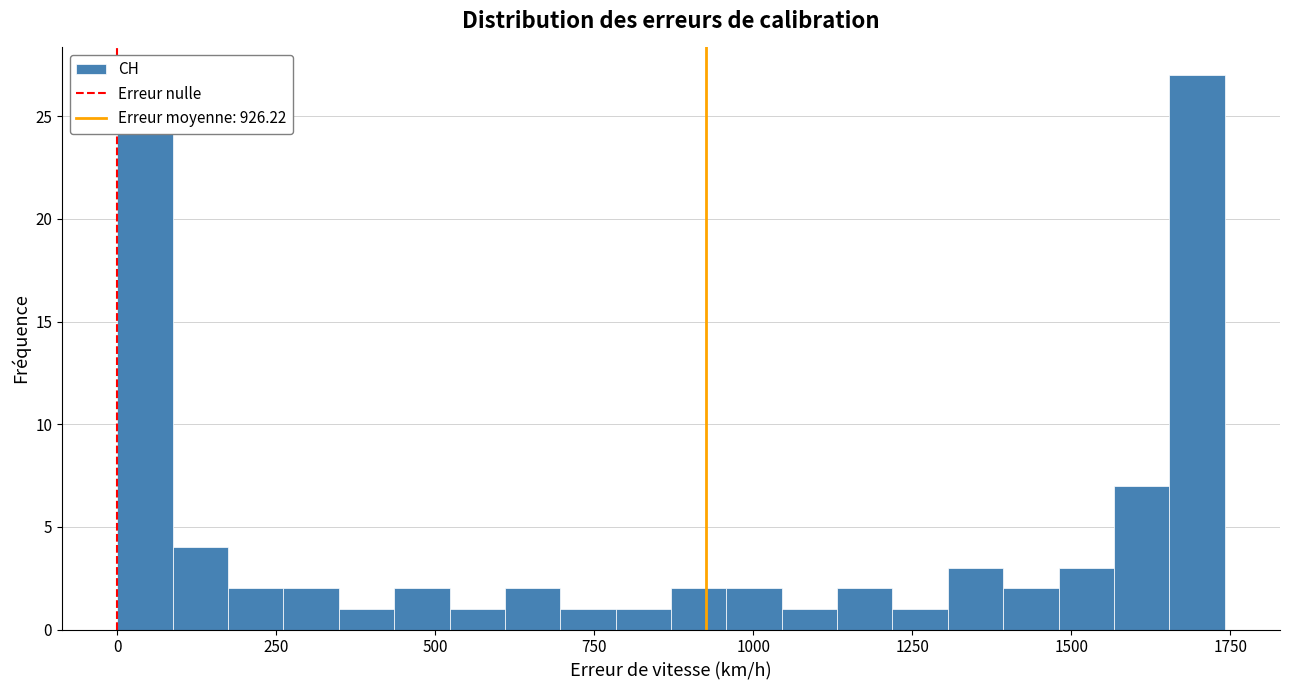

Read against the x-axis, roughly where is the centre of the tallest bar?

1700